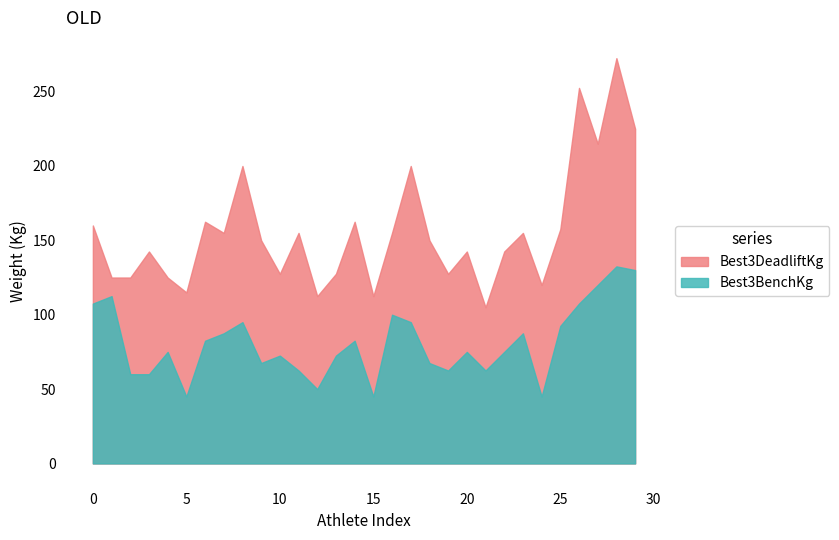

Which series changed the most between 1 and 1?

Best3BenchKg